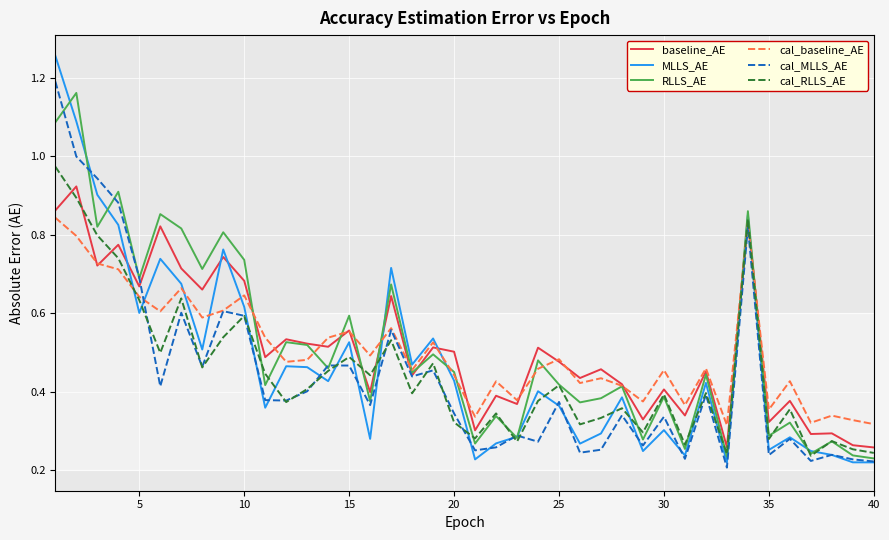

What is the sum of all cal_RLLS_AE values?

17.9